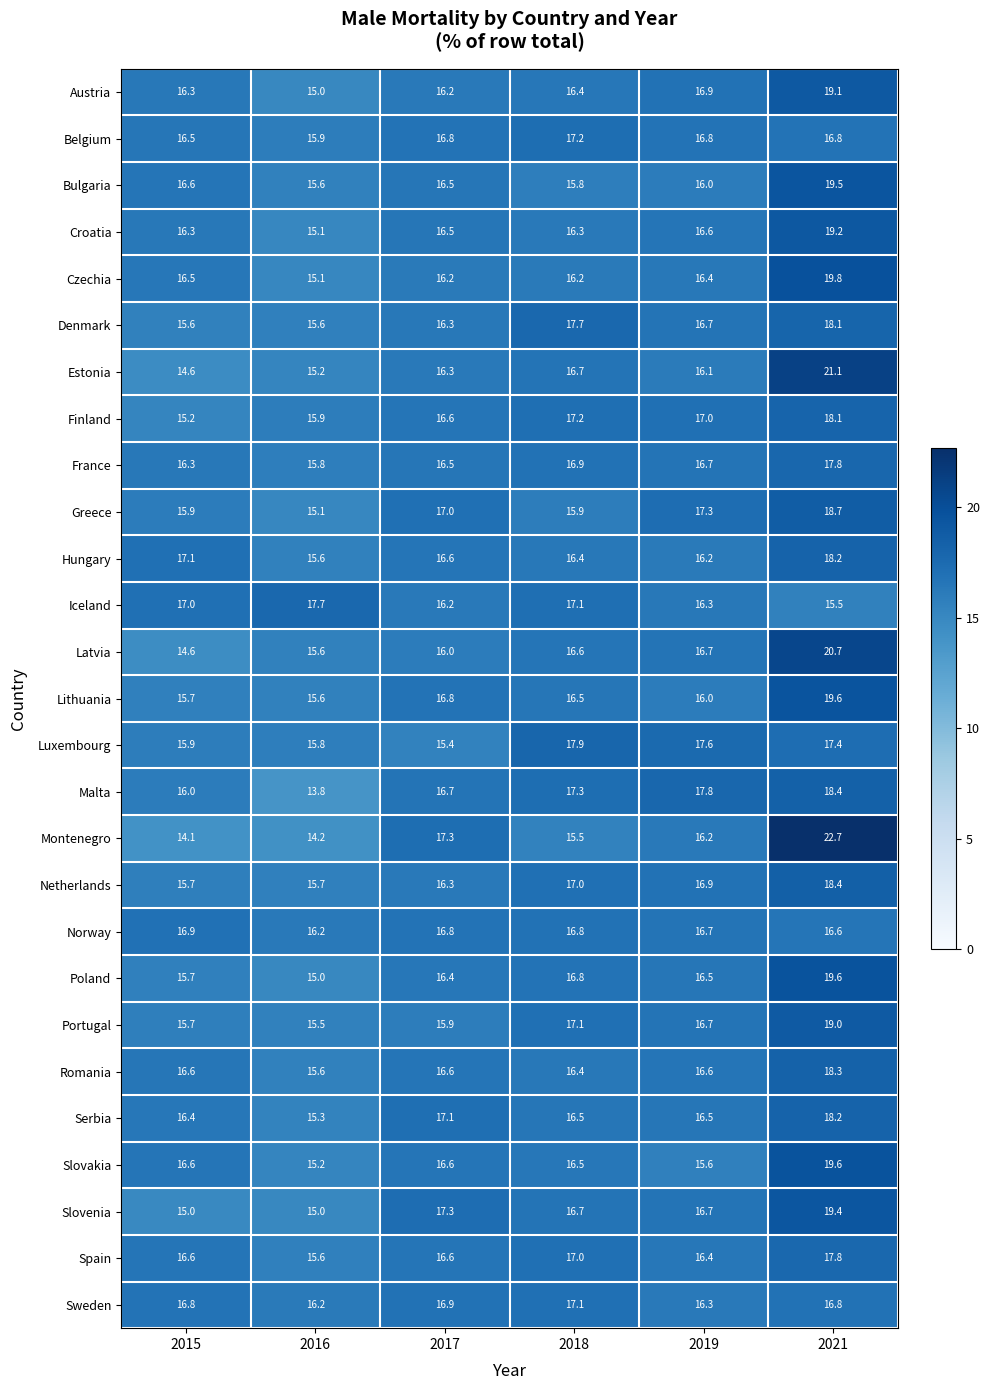

How many distinct data groups are displayed?

27